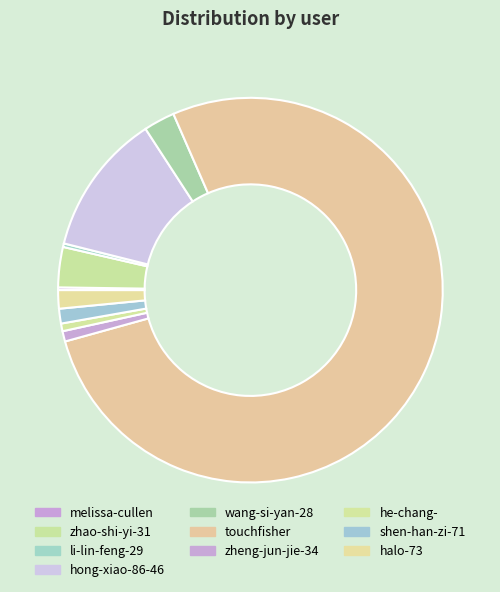

To the nearest percent, what is the difference between the zhao-shi-yi-31 and he-chang- slice percentages?

3%